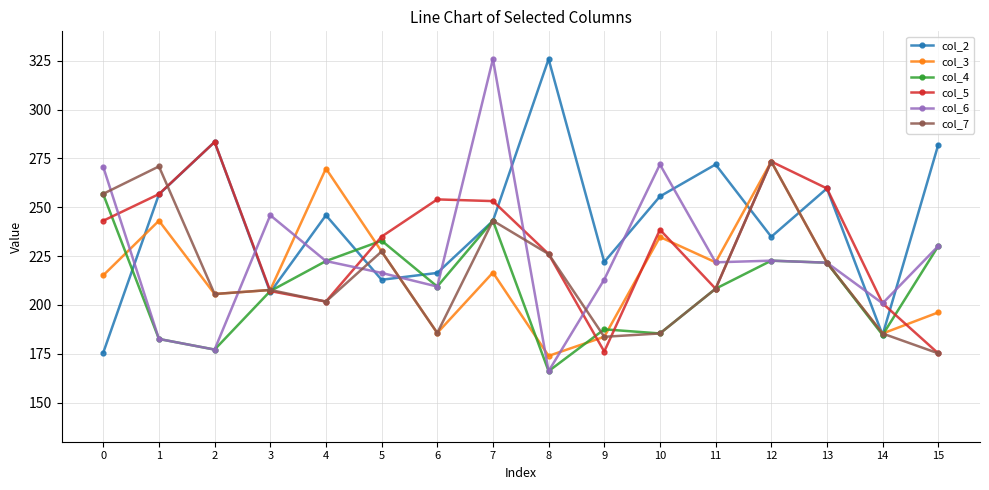

What is the minimum value shown in the chart?

166.1